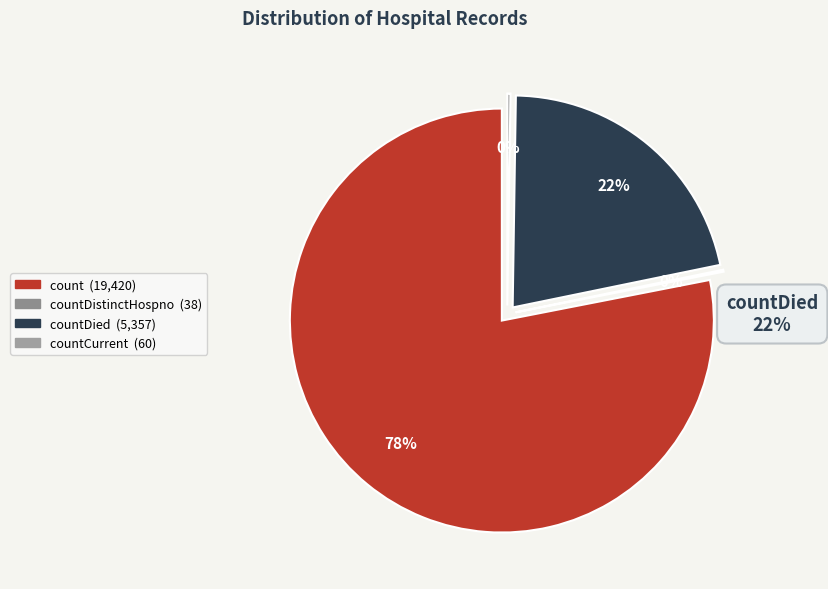

To the nearest percent, what portion does count represent?

78%